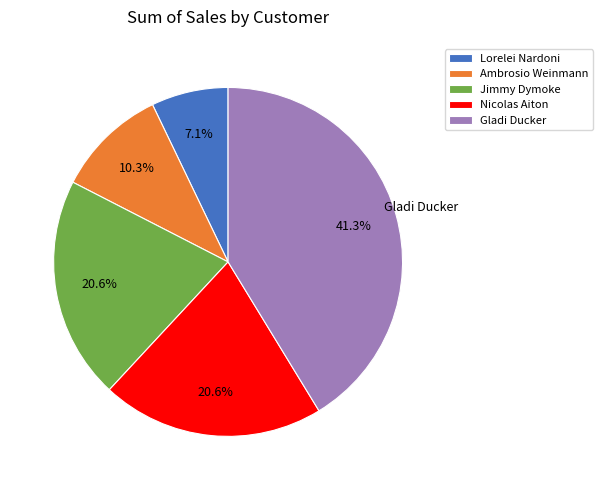

Is the sum of Lorelei Nardoni and Gladi Ducker greater than half?

No